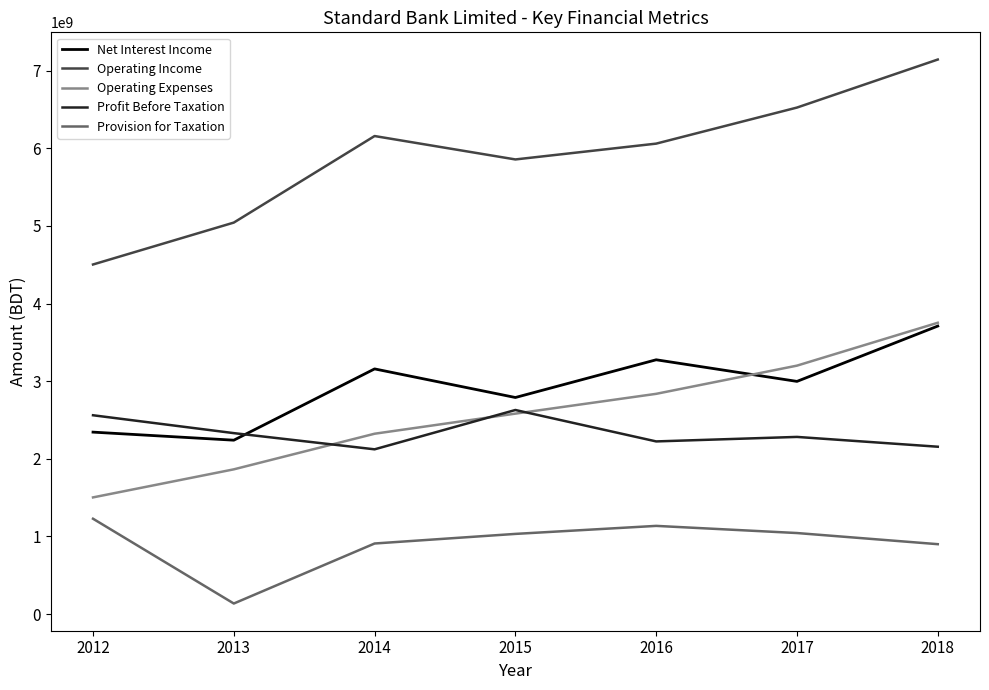

What is the total value across all series at 2014?

14671760428